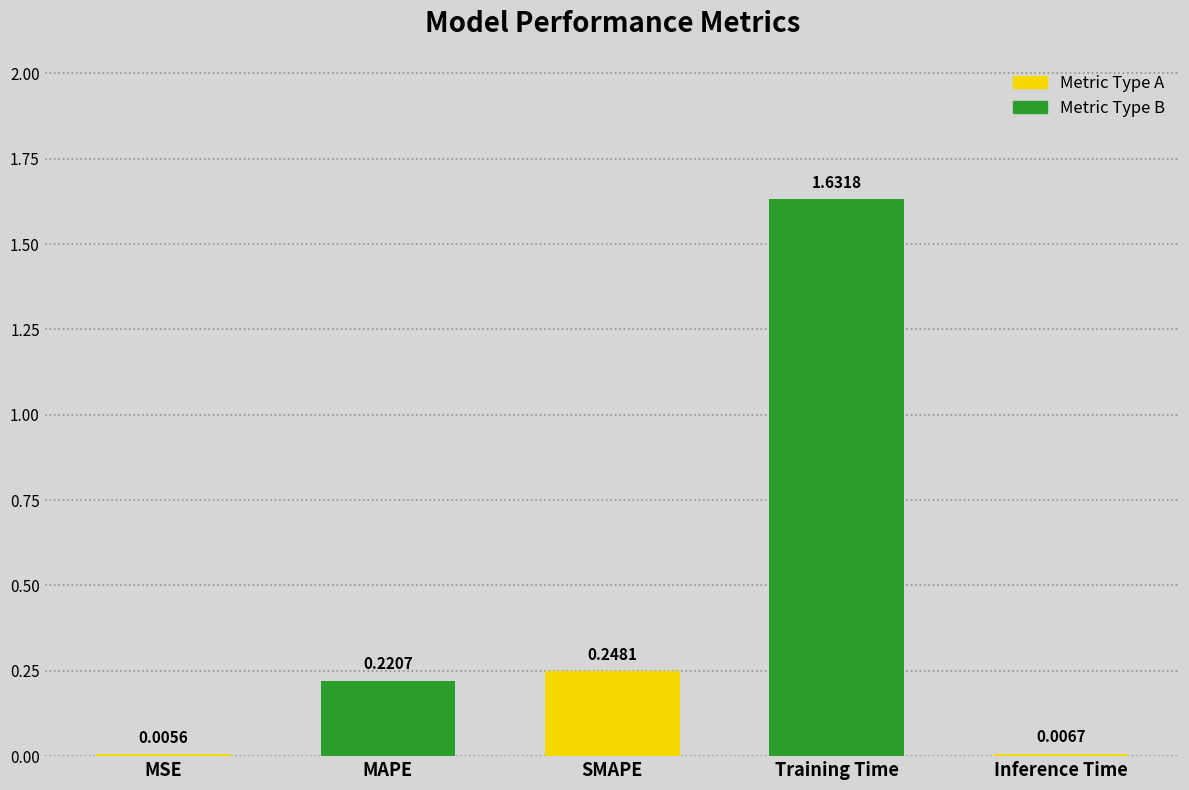

List the labels in order of value, smallest first.

MSE, Inference Time, MAPE, SMAPE, Training Time